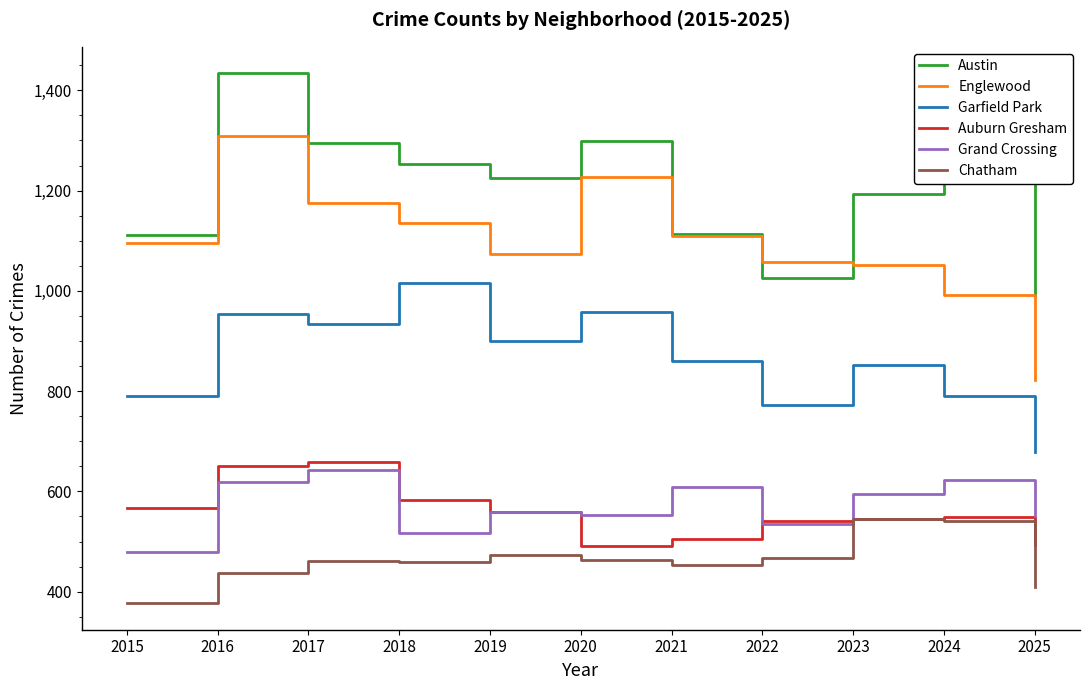

How many distinct data groups are displayed?

6